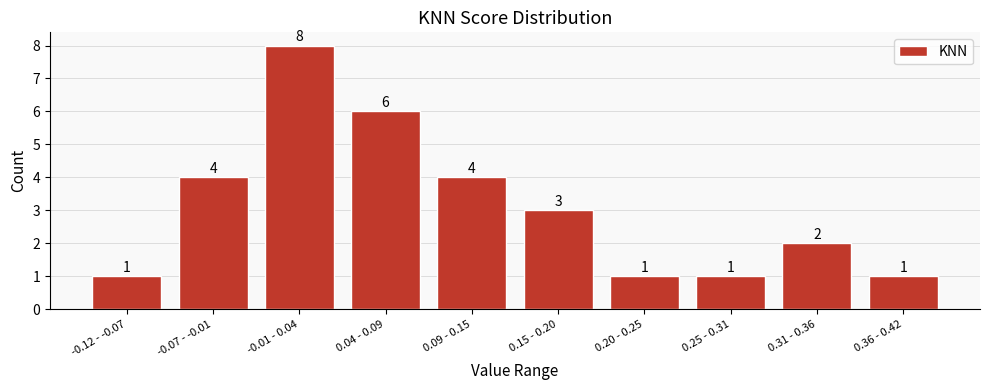

Reading right to left, what are all the values shown in this chart?

0.36 - 0.42=1	0.31 - 0.36=2	0.25 - 0.31=1	0.20 - 0.25=1	0.15 - 0.20=3	0.09 - 0.15=4	0.04 - 0.09=6	-0.01 - 0.04=8	-0.07 - -0.01=4	-0.12 - -0.07=1